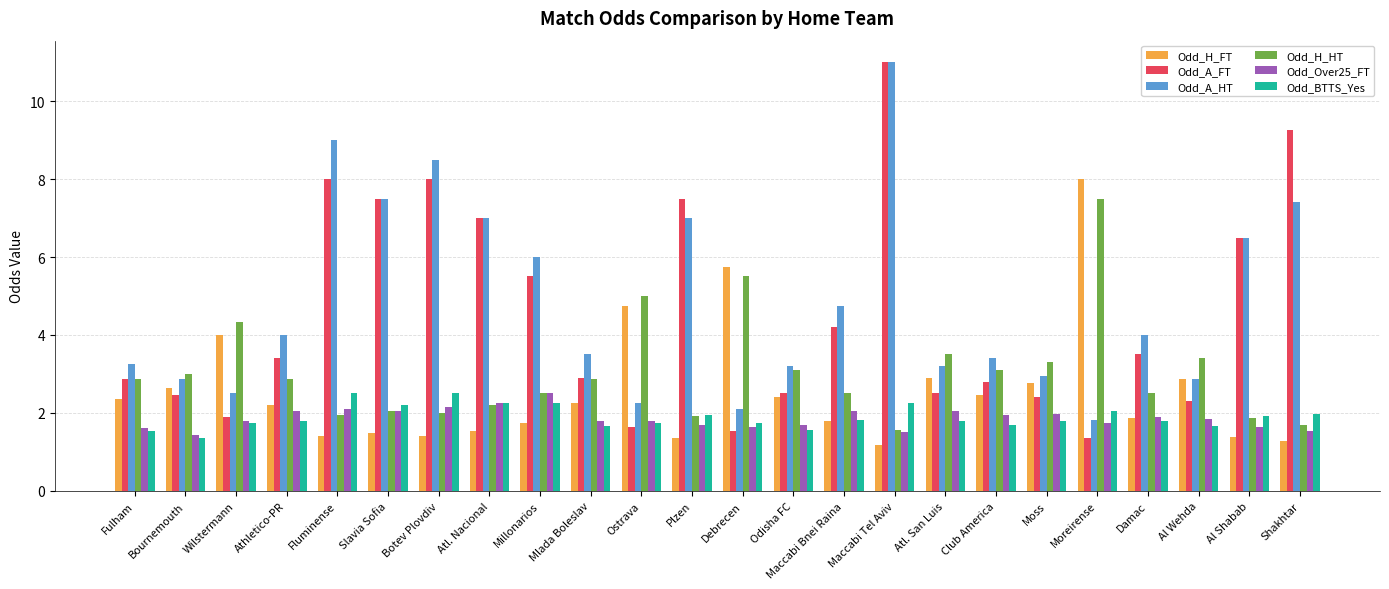

At which label is Odd_A_HT closest to 6?

Millonarios